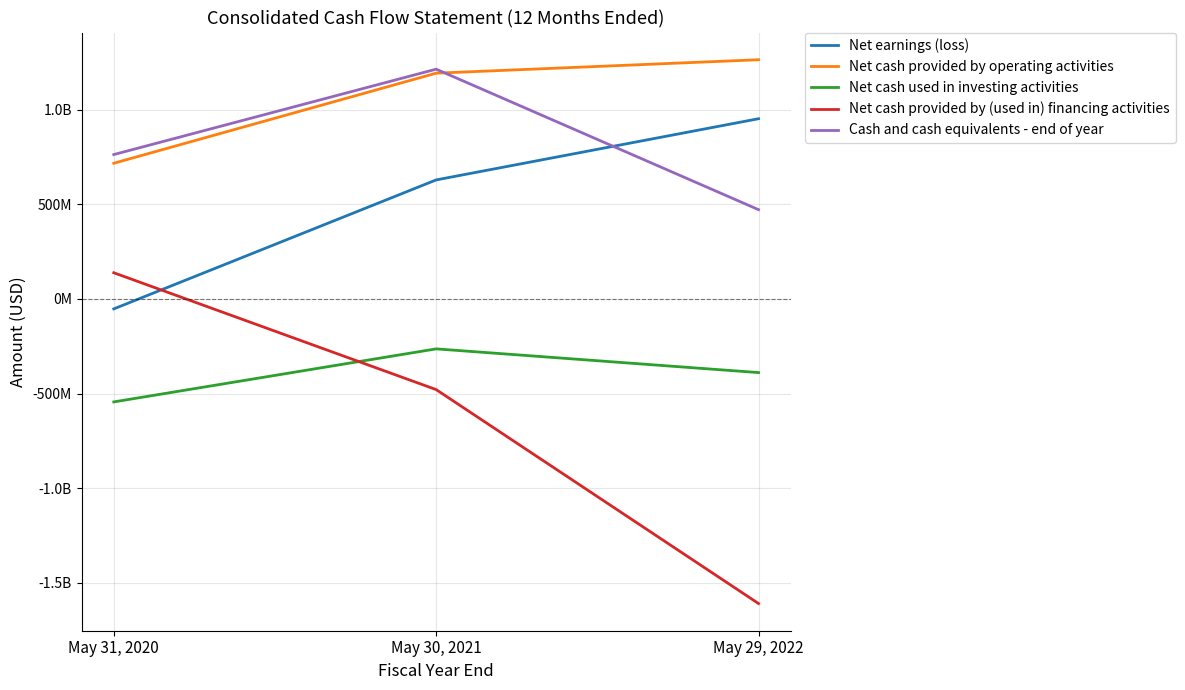

What is the difference between the maximum and minimum values in the Net cash provided by (used in) financing activities series?

1748400000